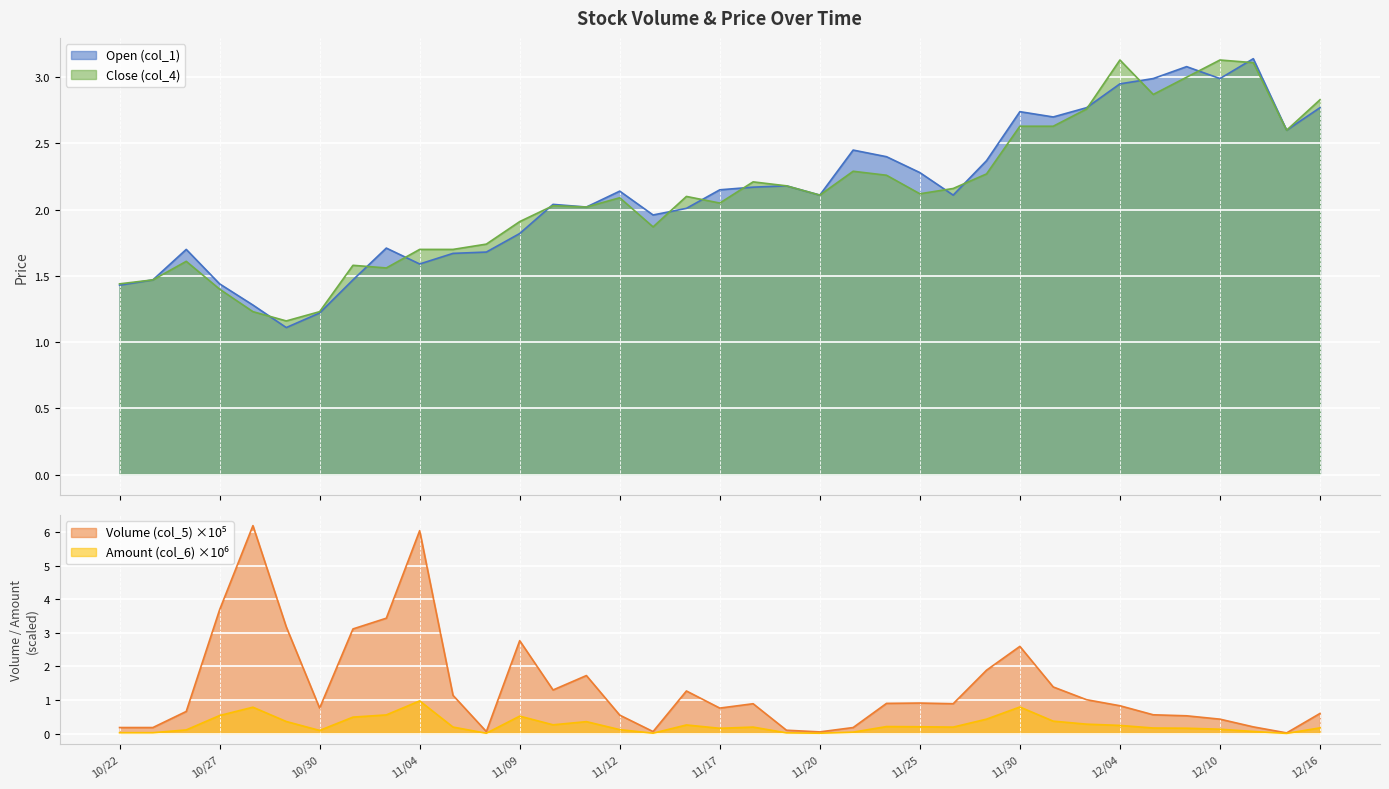

True or false: Close (col_4) and Amount (col_6) cross at least once.

False